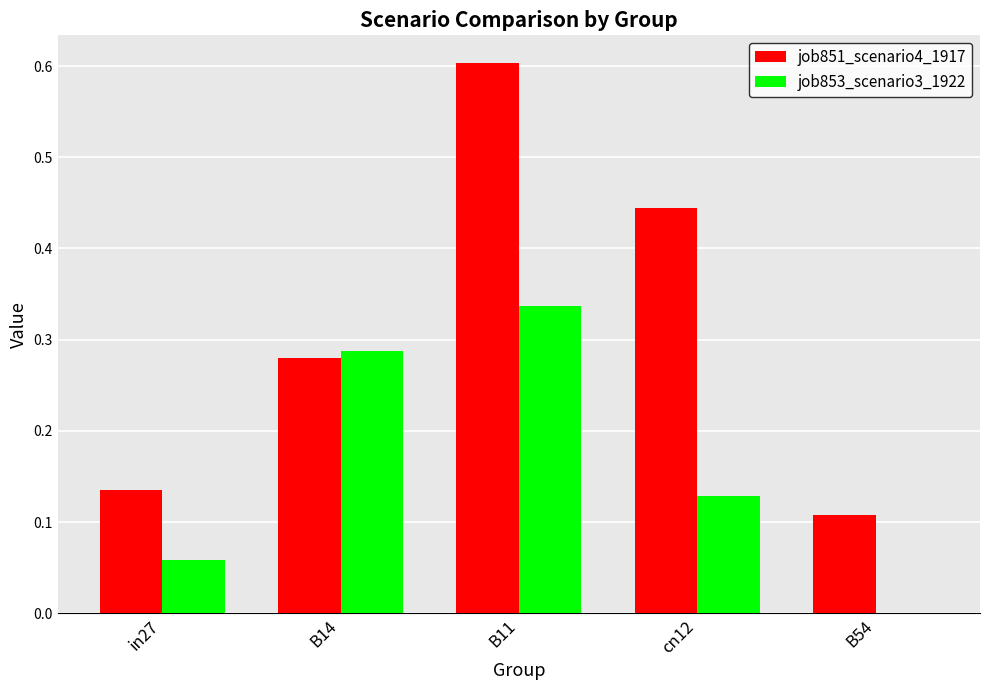

At which category does the chart reach its peak across all series?

B11